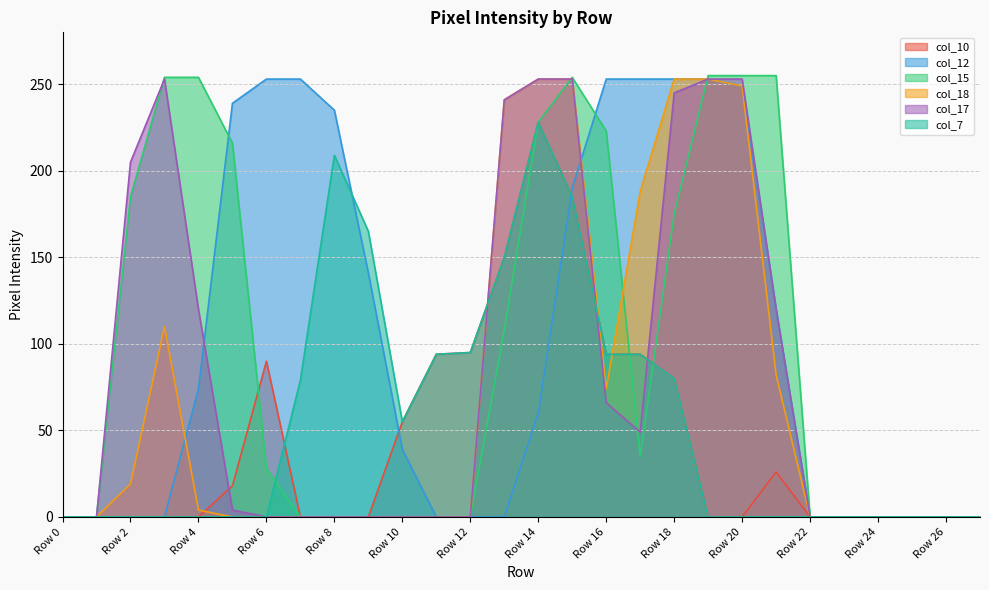

True or false: col_10 has more than 1 points higher than both neighbors.

True